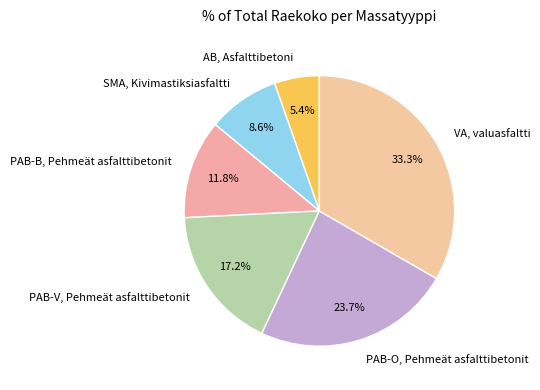

To the nearest percent, what percentage of the pie is PAB-V, Pehmeät asfalttibetonit?

17%